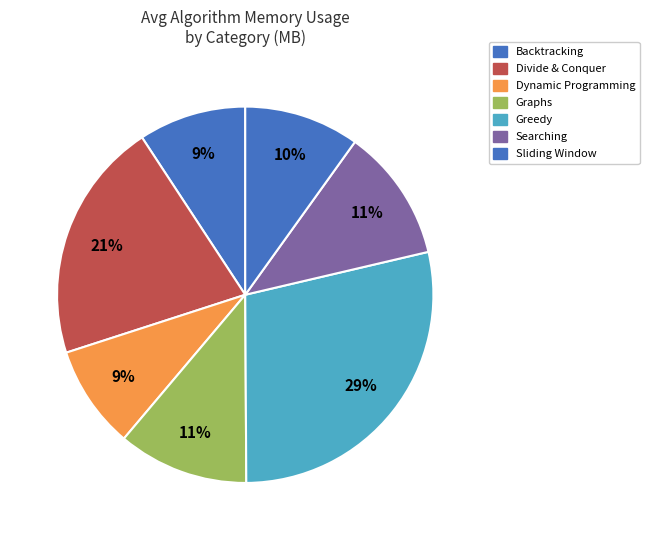

How many segments does this pie chart have?

7